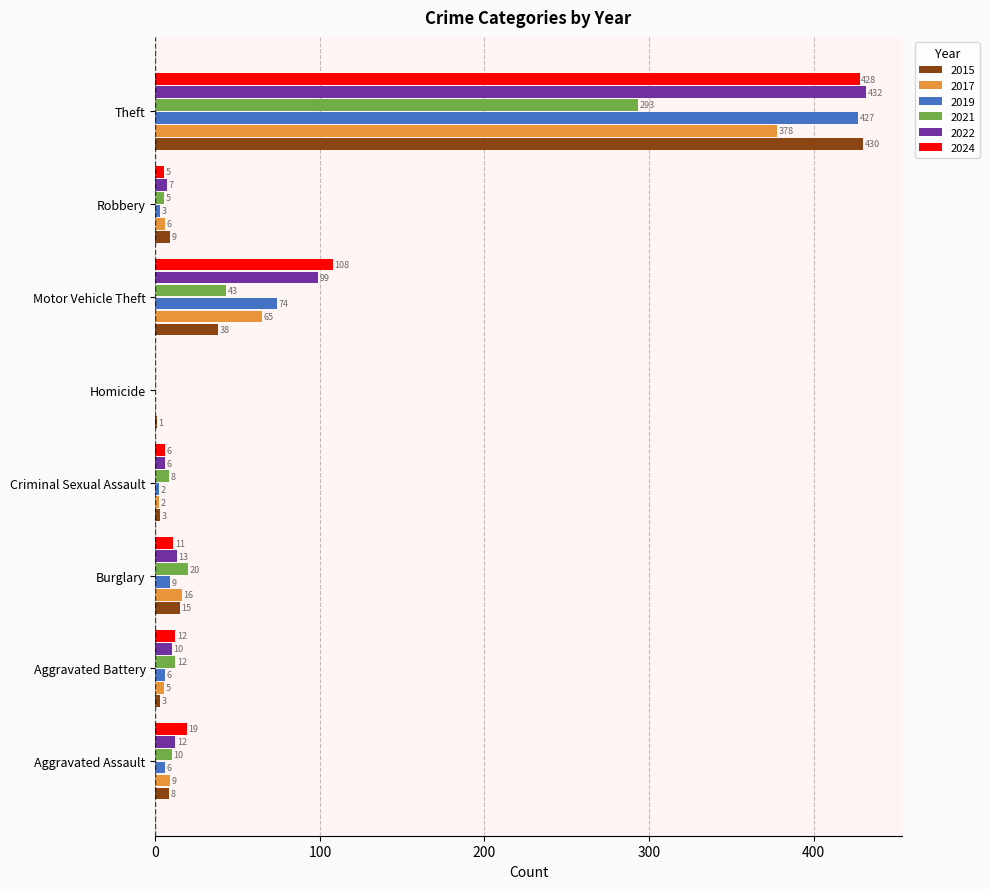

The value of 2015 at Aggravated Battery is 3. True or false?

True